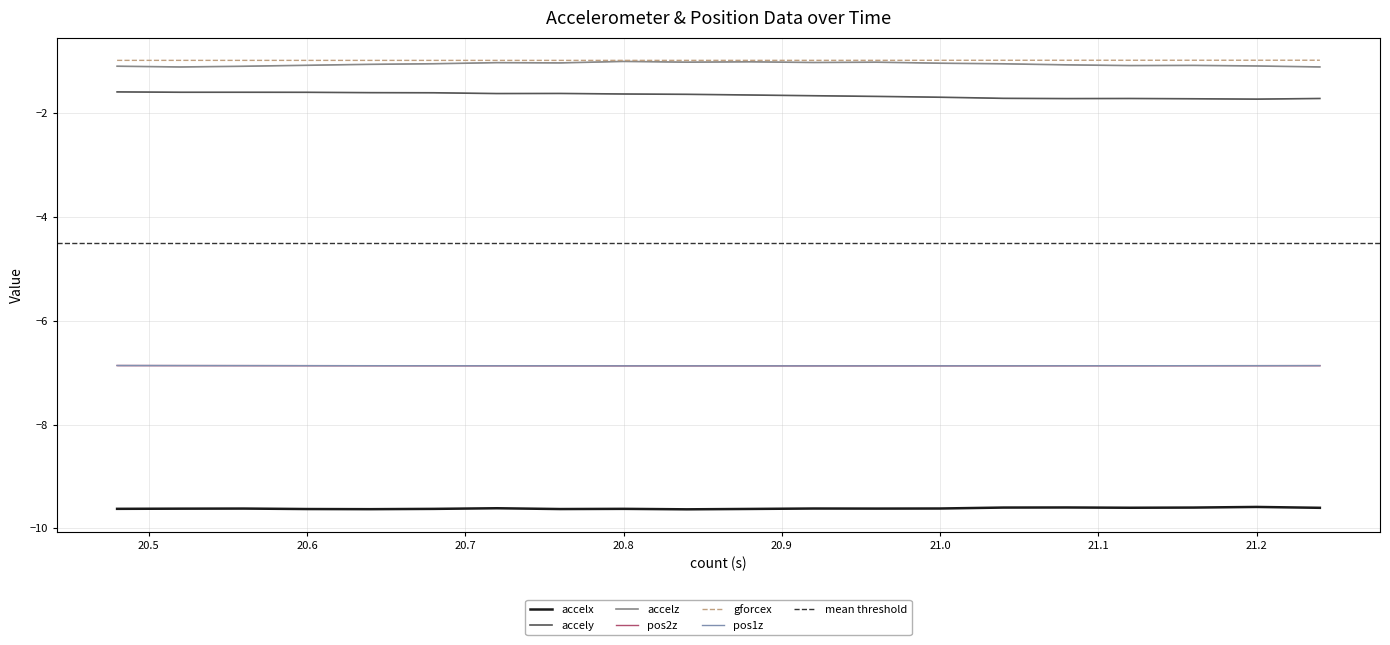

The accely series shows -1.7 at 21.2. True or false?

True